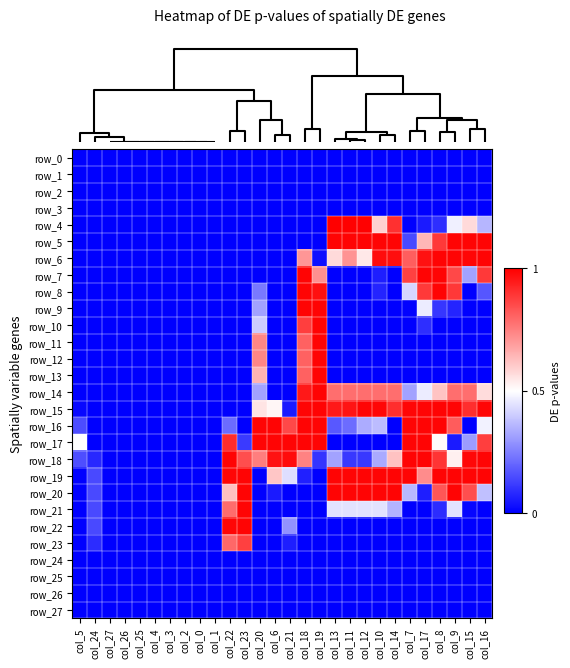

What is the total value across all series at col_22?

1607